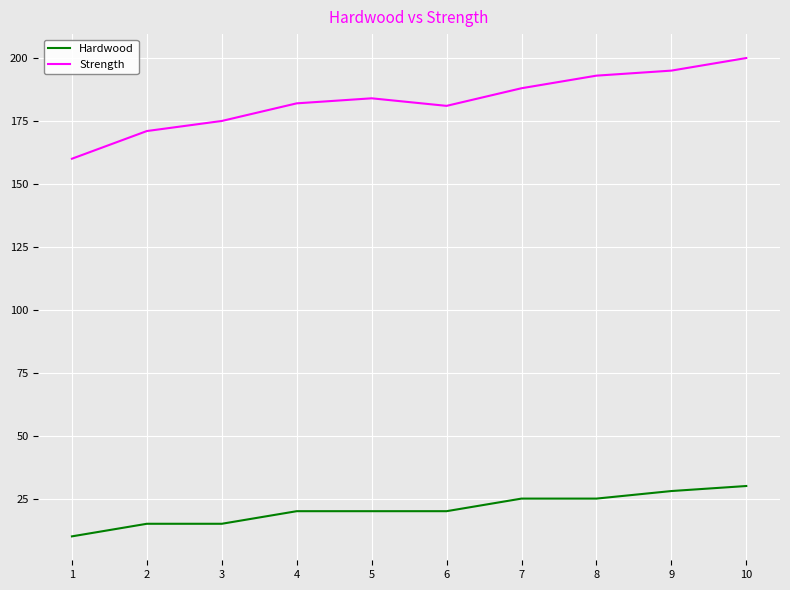

What is the difference between the maximum and minimum values in the Strength series?

40